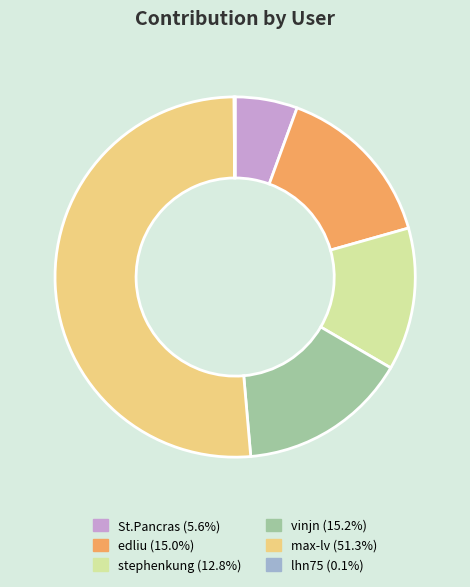

Between vinjn and stephenkung, which is larger?

vinjn